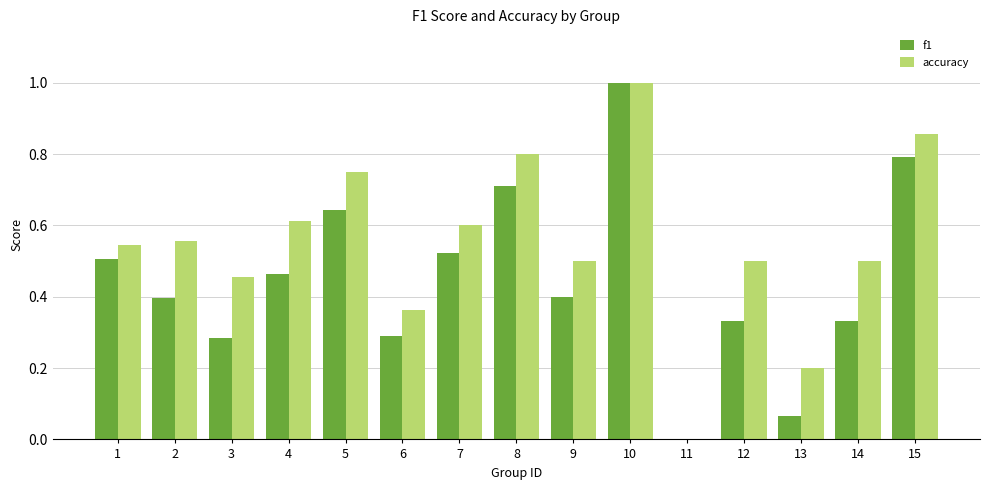

At which category does the chart reach its peak across all series?

10